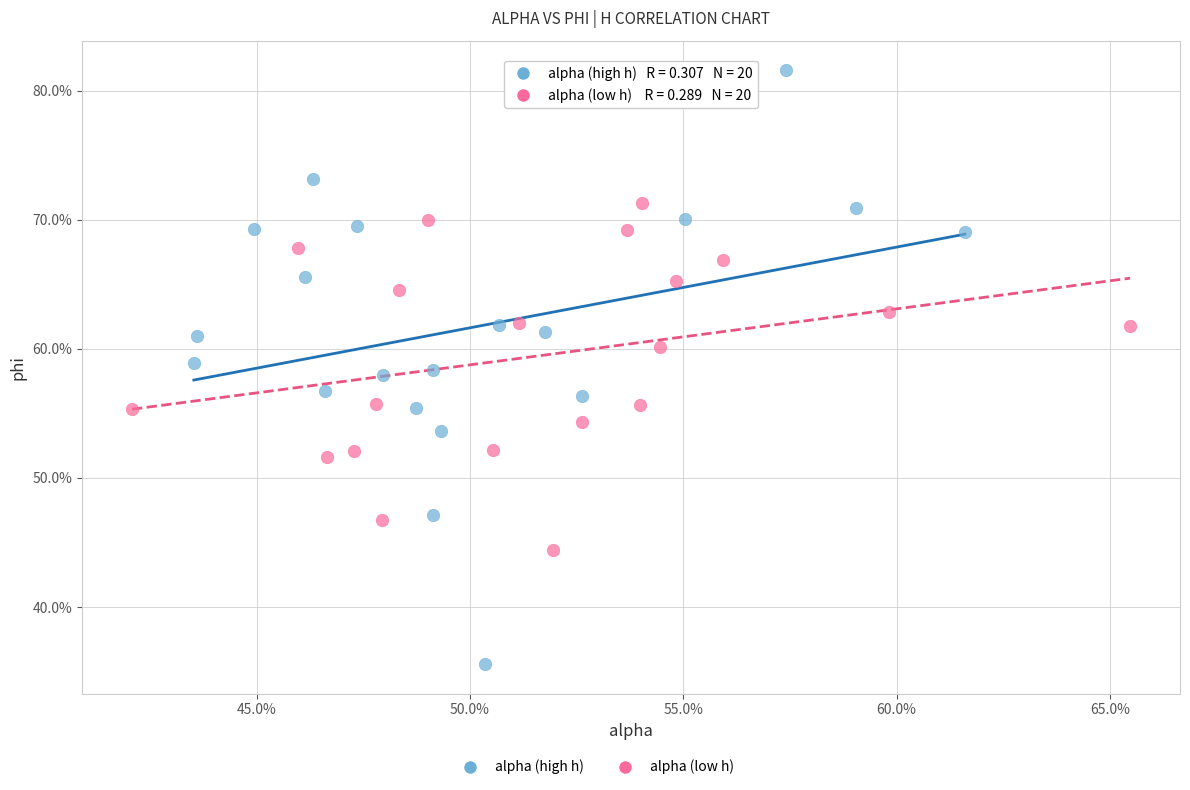

Which series has the largest Y range (max minus min)?

alpha (high h)